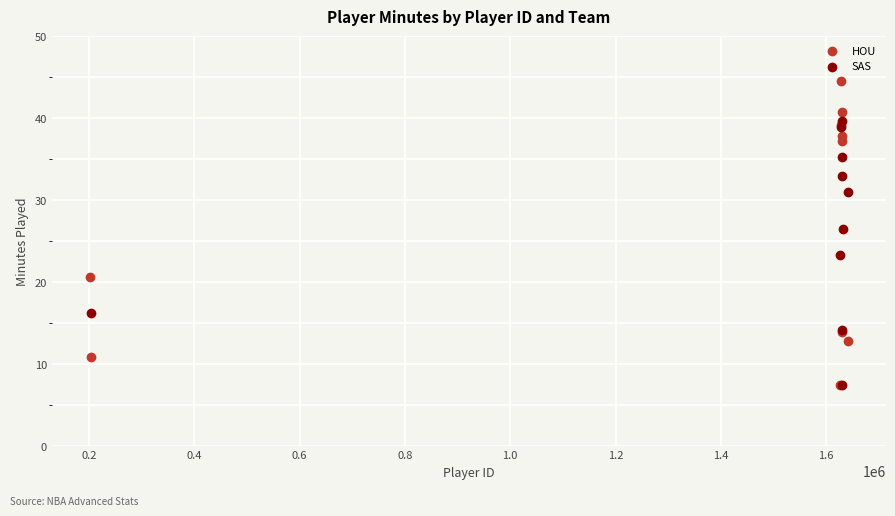

Which series contains the highest Y value?

HOU